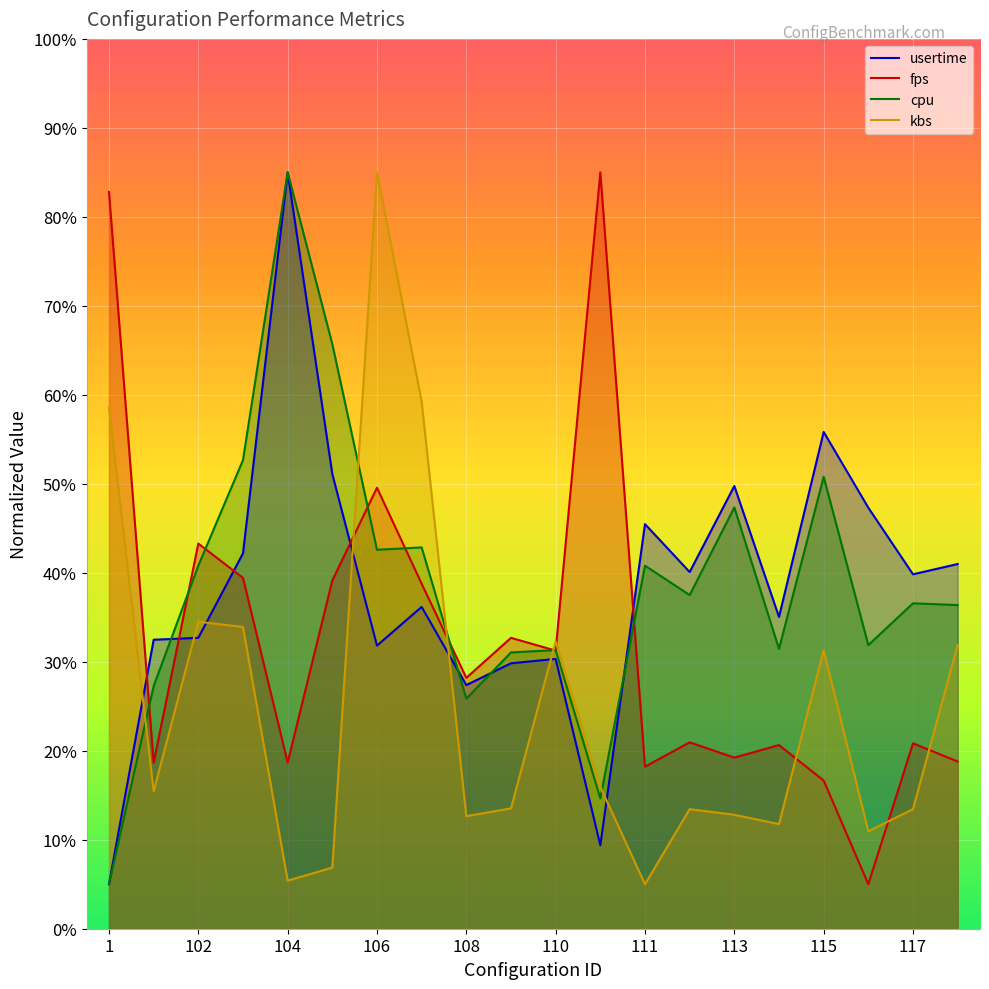

Reading left to right, list all the values displayed in this chart.

usertime: 5.0	32.5	32.7	42.2	85.0	51.1	31.8	36.2	27.4	29.8	30.3	9.4	45.5	40.1	49.8	35.0	55.8	47.3	39.8	41.0
fps: 82.8	18.7	43.3	39.4	18.7	39.1	49.6	38.8	28.2	32.7	31.3	85.0	18.2	20.9	19.2	20.6	16.7	5.0	20.8	18.8
cpu: 5.0	27.3	40.8	52.7	85.0	65.7	42.6	42.9	25.9	31.0	31.3	14.7	40.8	37.5	47.3	31.4	50.8	31.9	36.6	36.4
kbs: 58.6	15.4	34.5	33.9	5.4	6.9	85.0	59.2	12.6	13.5	32.3	15.9	5.0	13.4	12.8	11.8	31.3	11.0	13.4	31.9